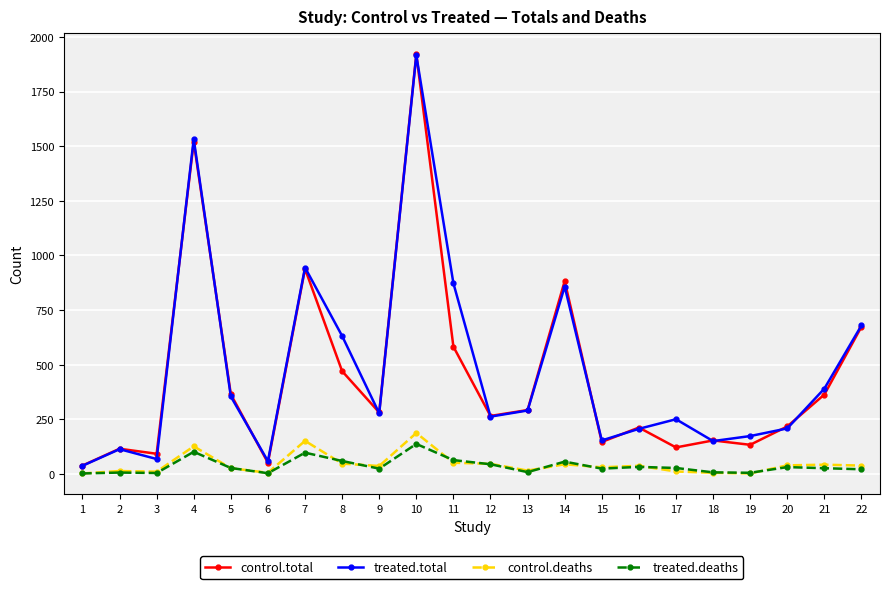

The value of treated.total at 10 is 1916. True or false?

True